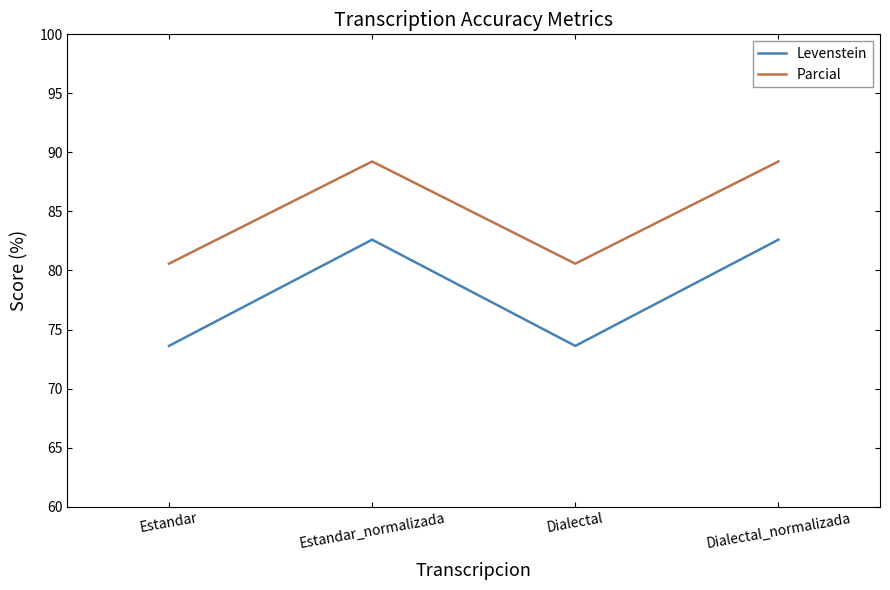

Reading right to left, transcribe all the data shown in this chart.

Levenstein: Dialectal_normalizada=82.6	Dialectal=73.6	Estandar_normalizada=82.6	Estandar=73.6
Parcial: Dialectal_normalizada=89.2	Dialectal=80.6	Estandar_normalizada=89.2	Estandar=80.6